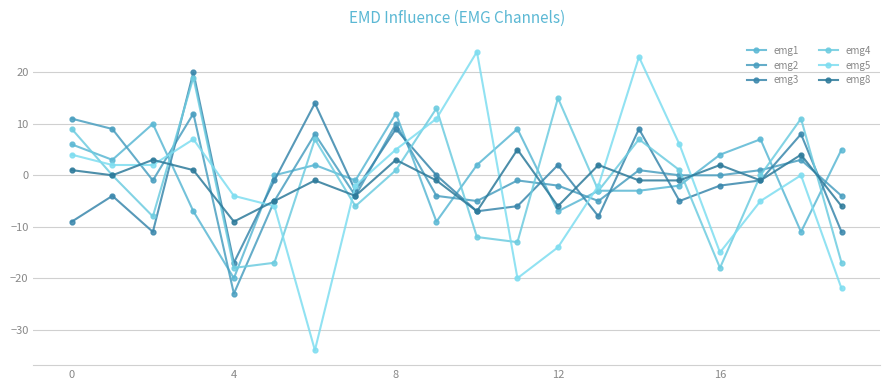

At which label is emg1 closest to -4?

13